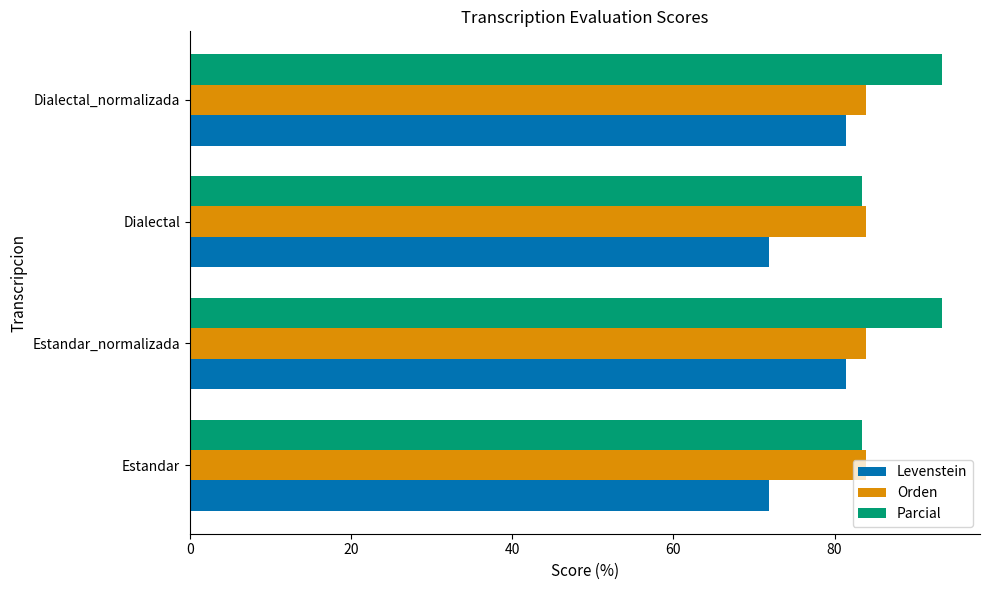

Between Estandar and Estandar_normalizada, which series saw the biggest shift?

Parcial